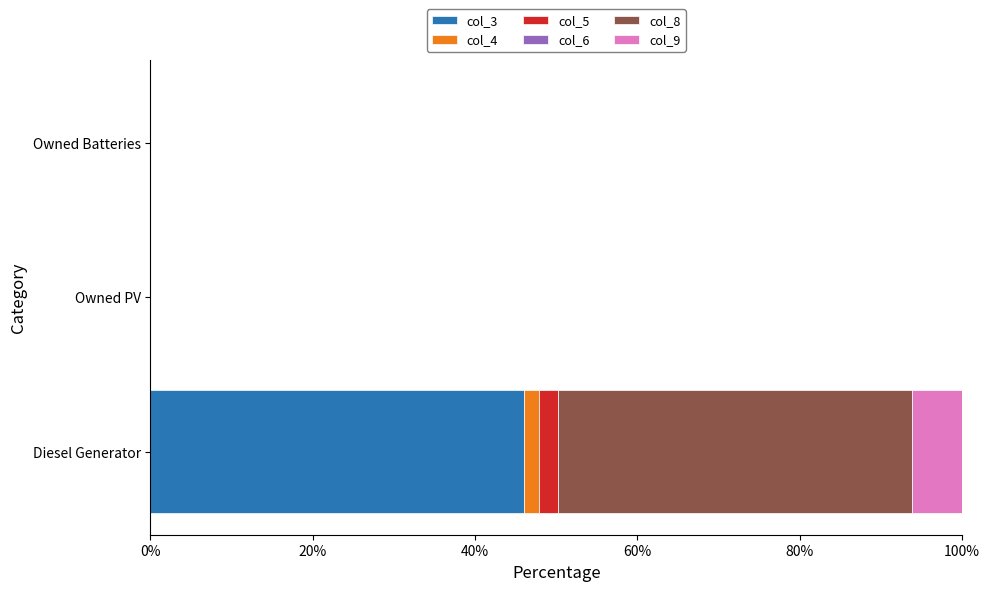

What is the highest value of the col_3 series?

46.0